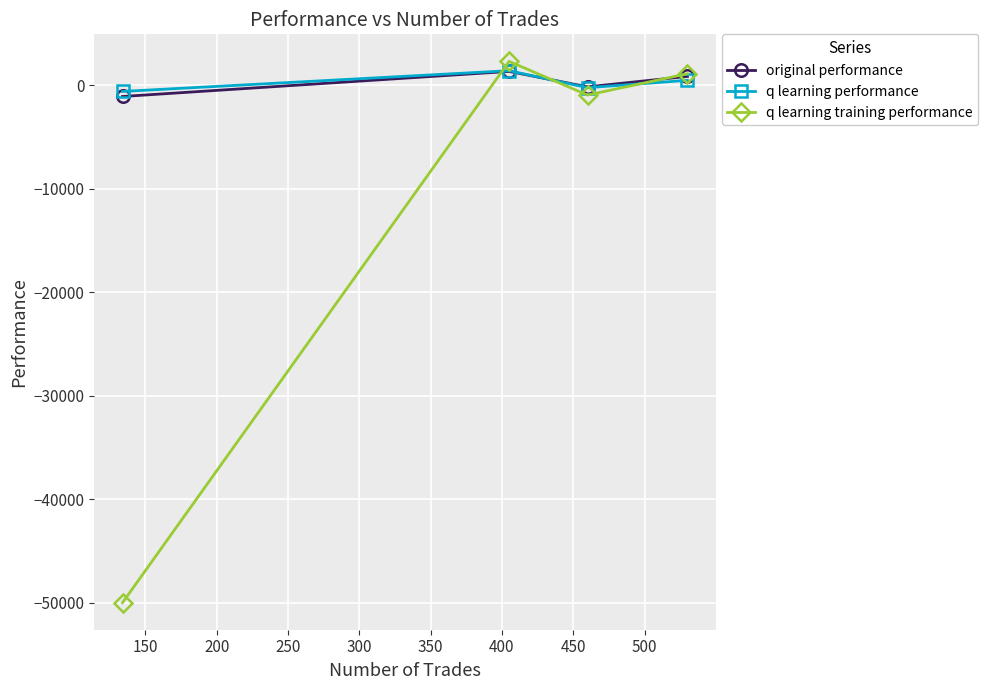

What is the maximum value for q learning performance?

1387.6